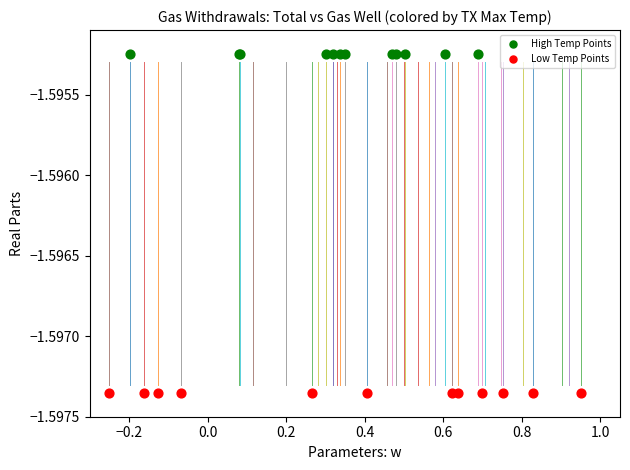

Which series contains the highest Y value?

High Temp Points